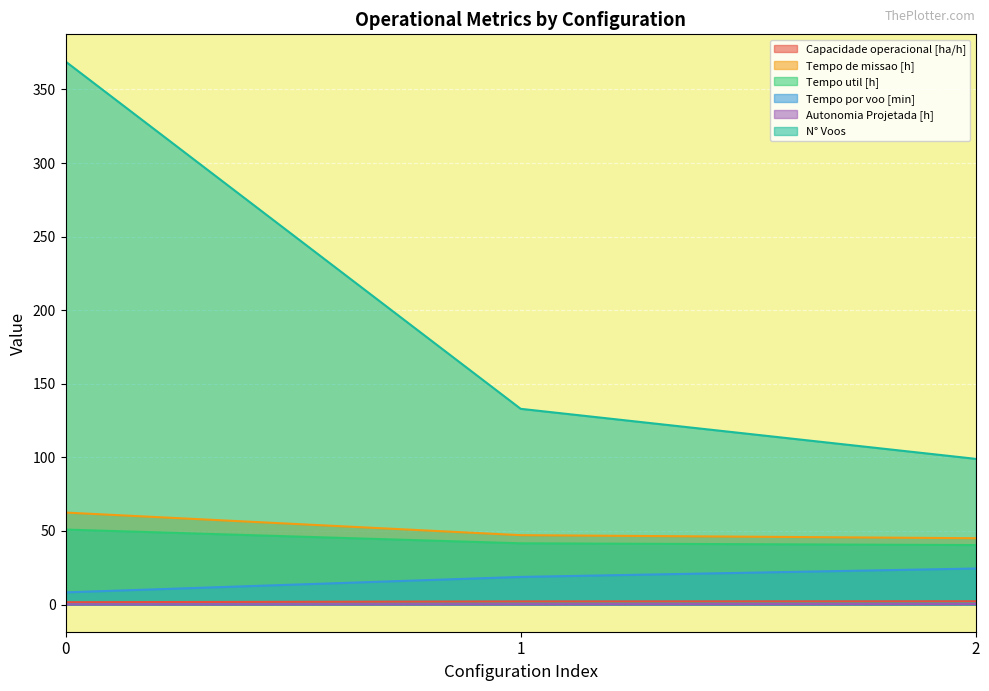

What is the spread (max minus min) of values at 1?

132.7